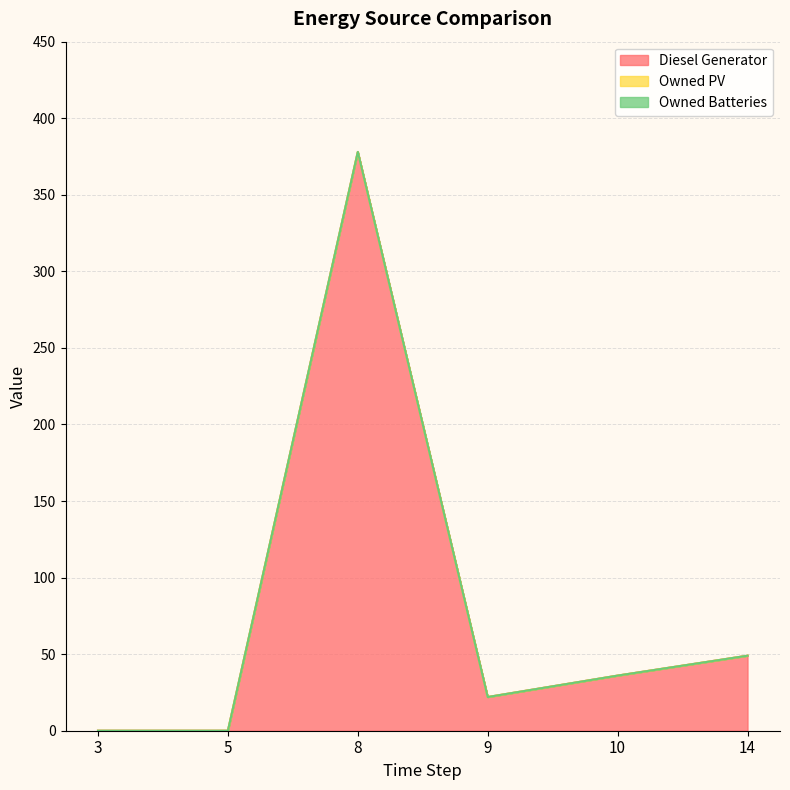

True or false: Diesel Generator and Owned PV intersect in this chart.

False